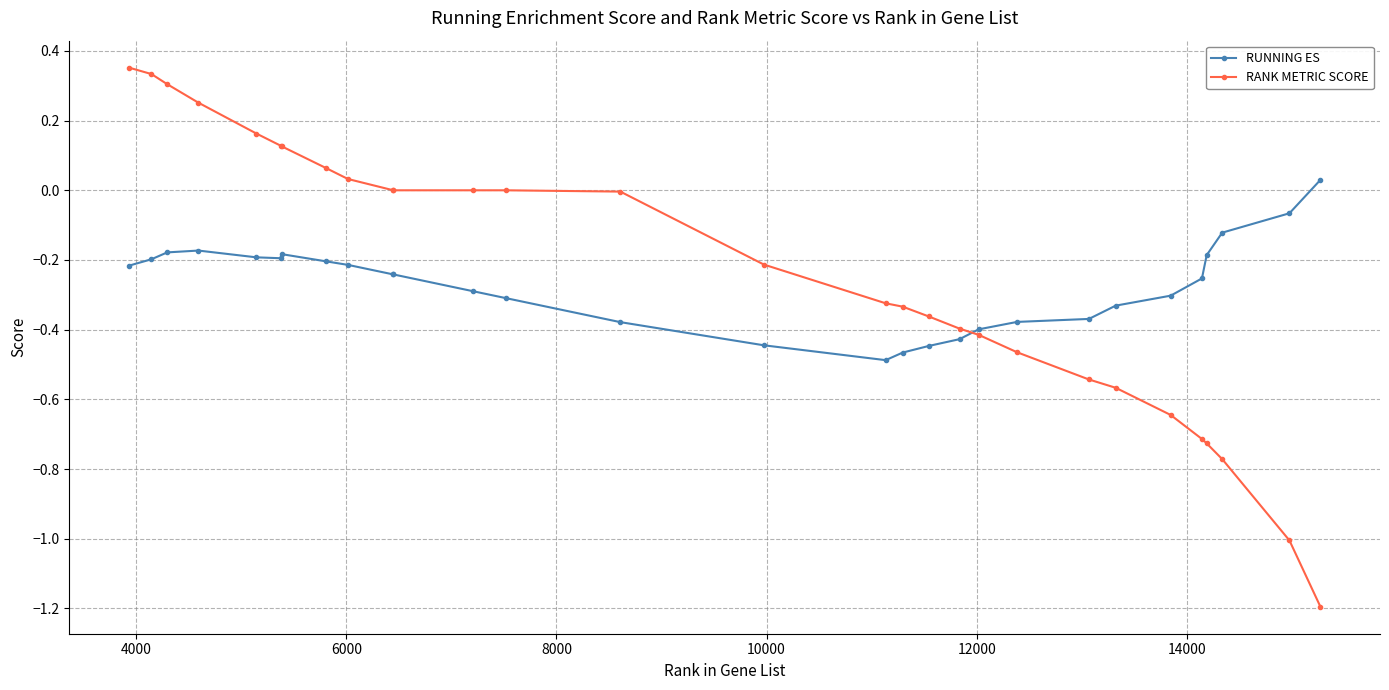

True or false: RUNNING ES and RANK METRIC SCORE intersect in this chart.

True